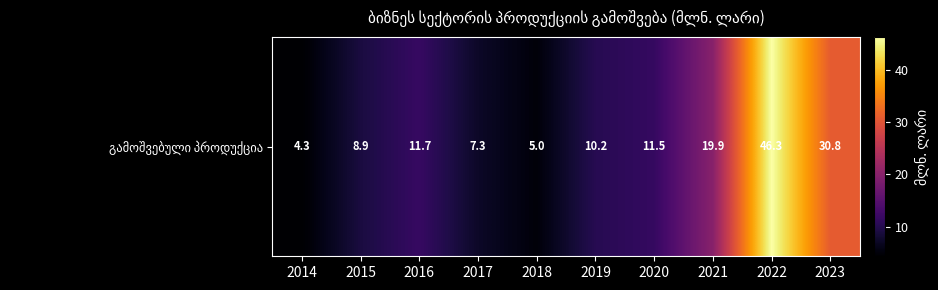

Which category has the lowest value across all series?

2014